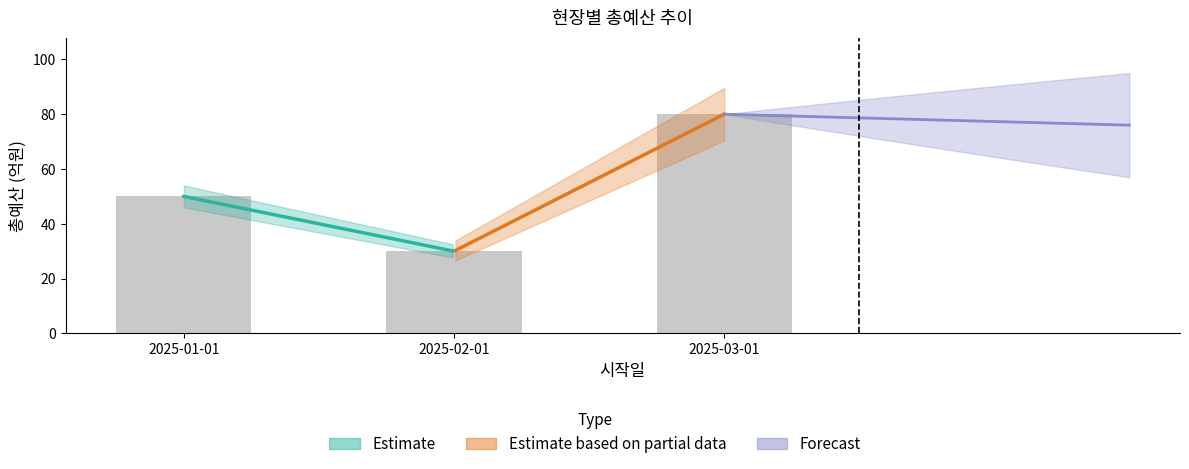

What is the minimum value shown in the chart?

30